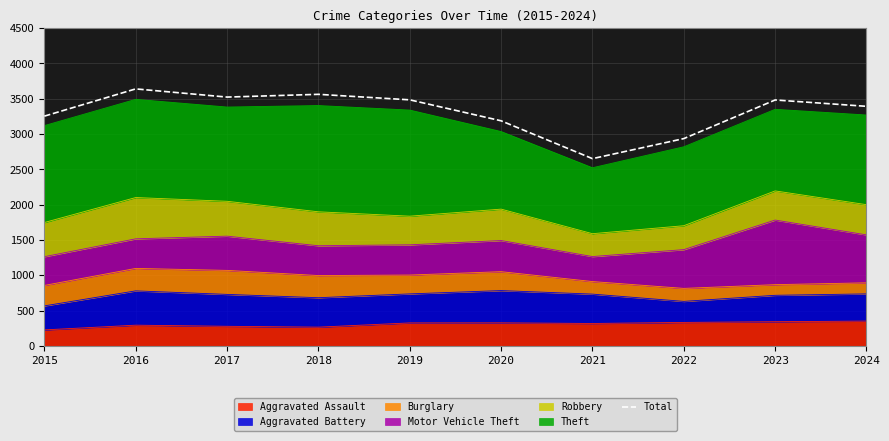

What is the change in value from 2017 to 2018?

+39